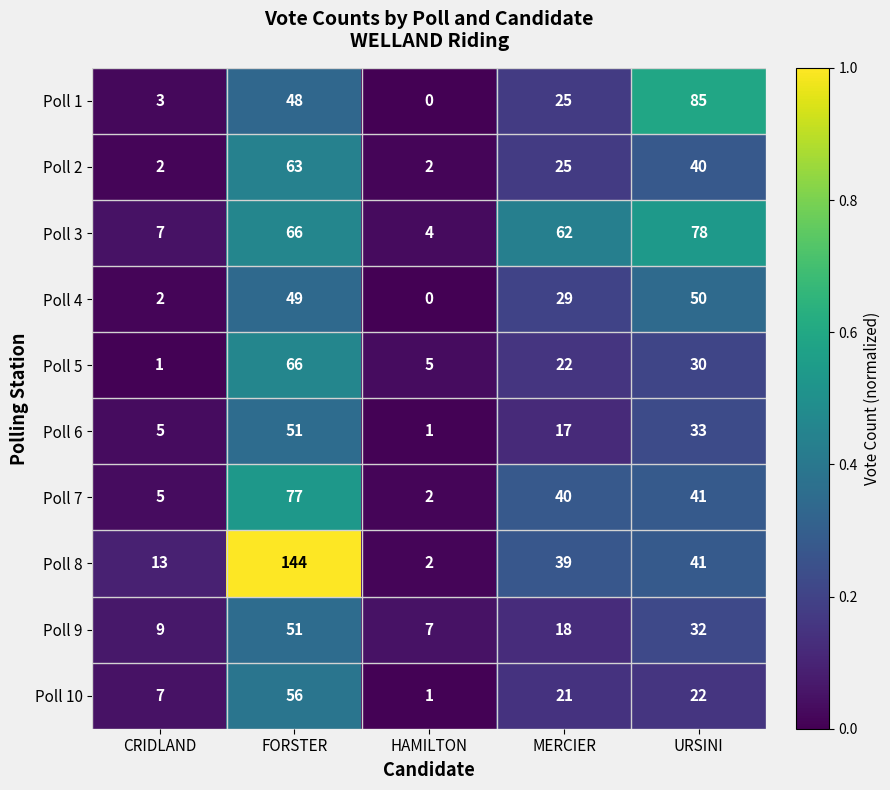

Which series has the widest spread of values?

Poll 8